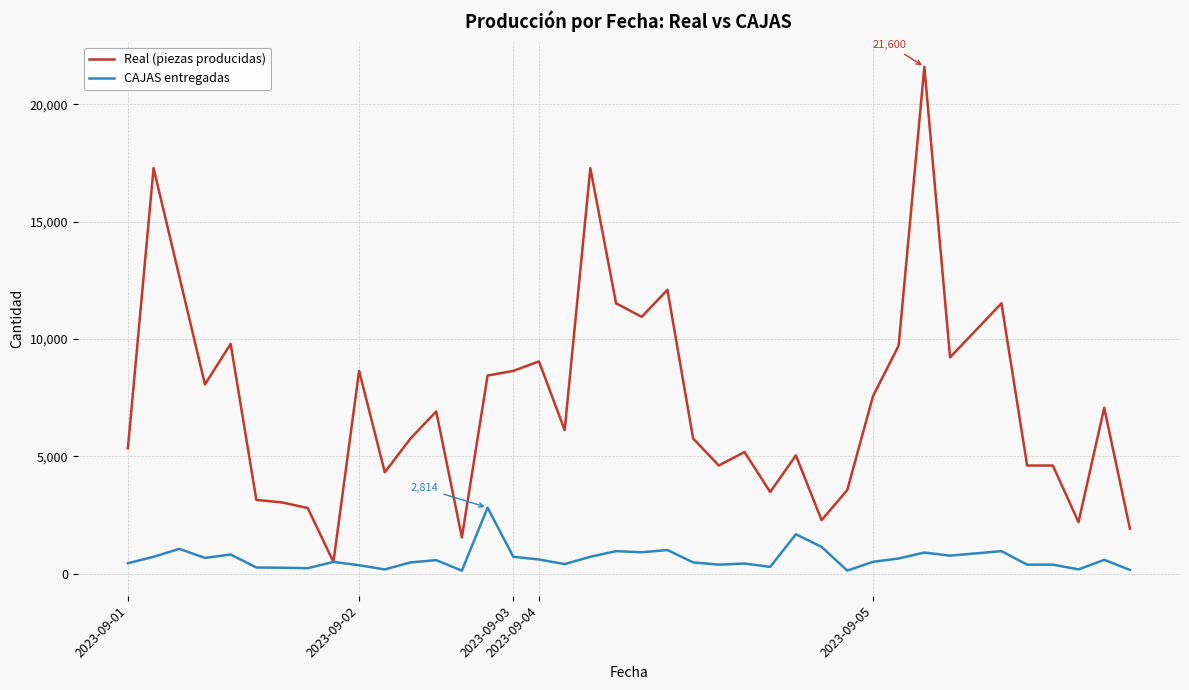

Rank the series by their maximum value, from lowest to highest.

CAJAS entregadas, Real (piezas producidas)